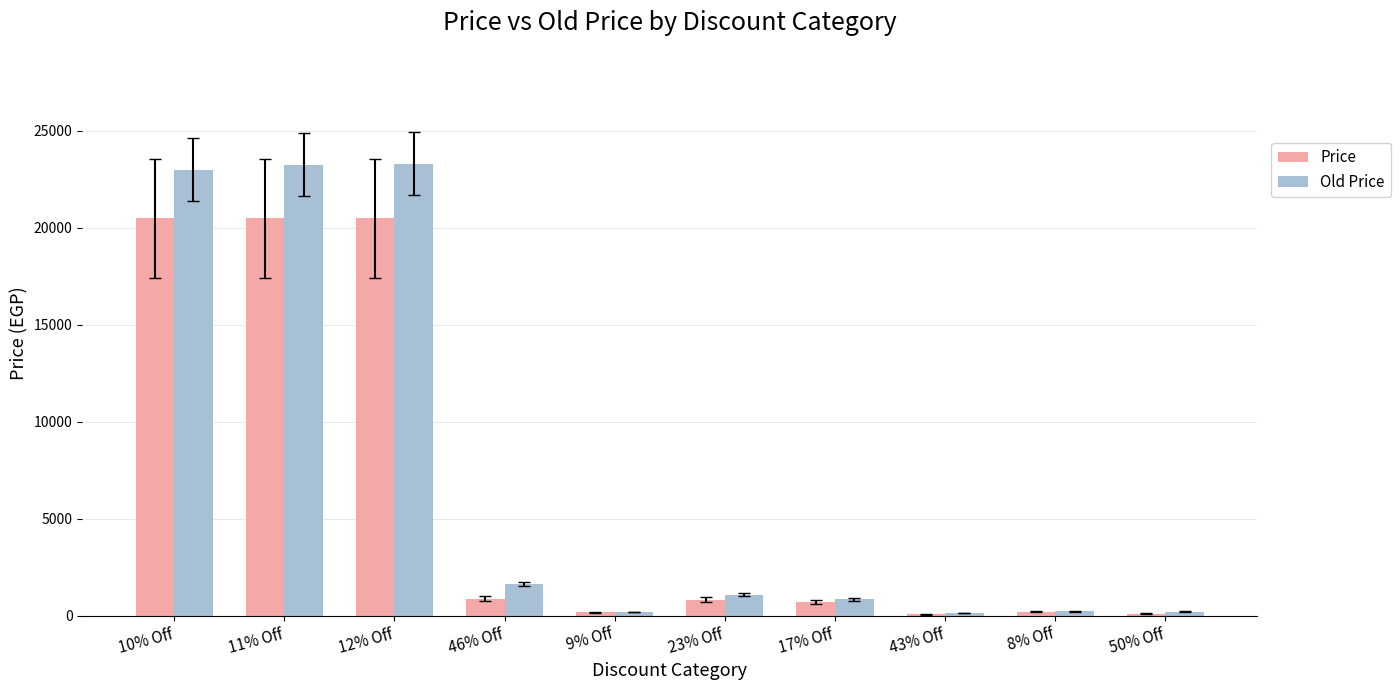

Which series has the largest total across all categories?

Old Price